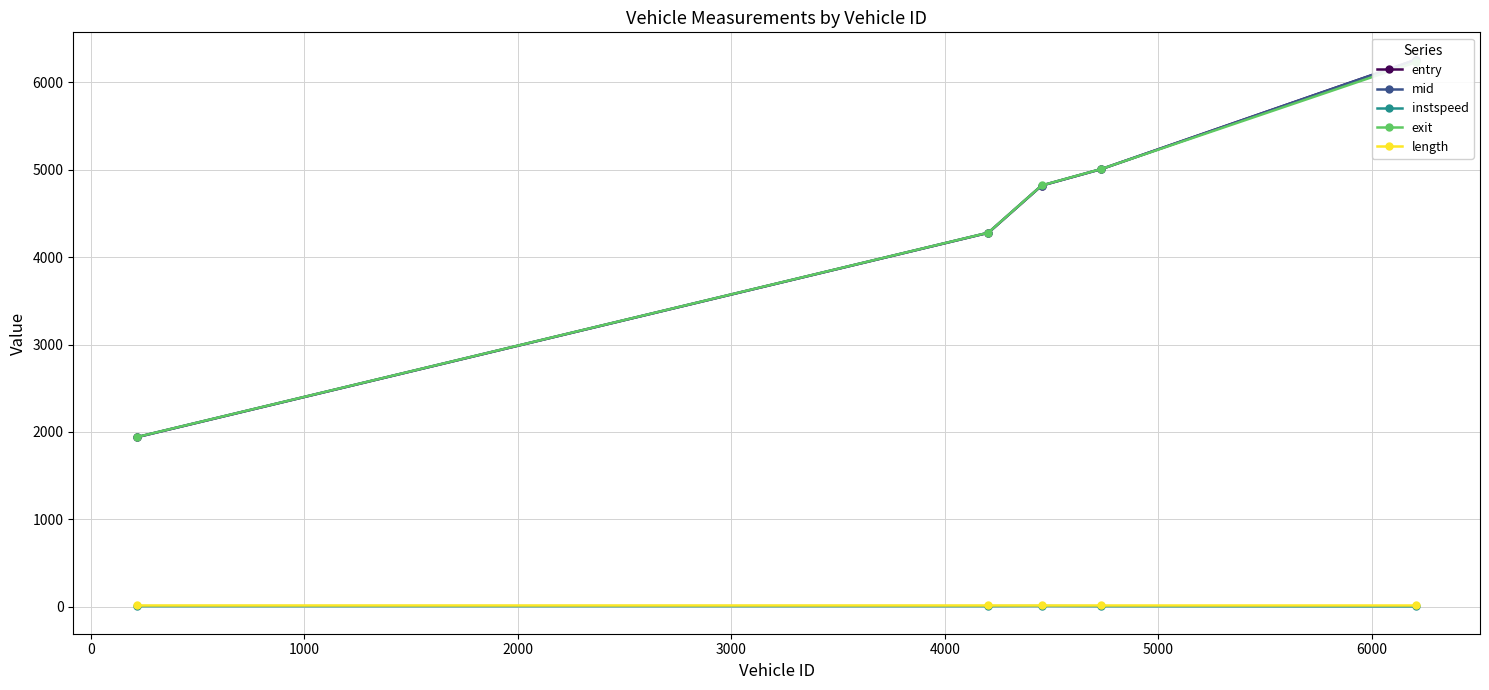

True or false: instspeed has more than 0 points higher than both neighbors.

True